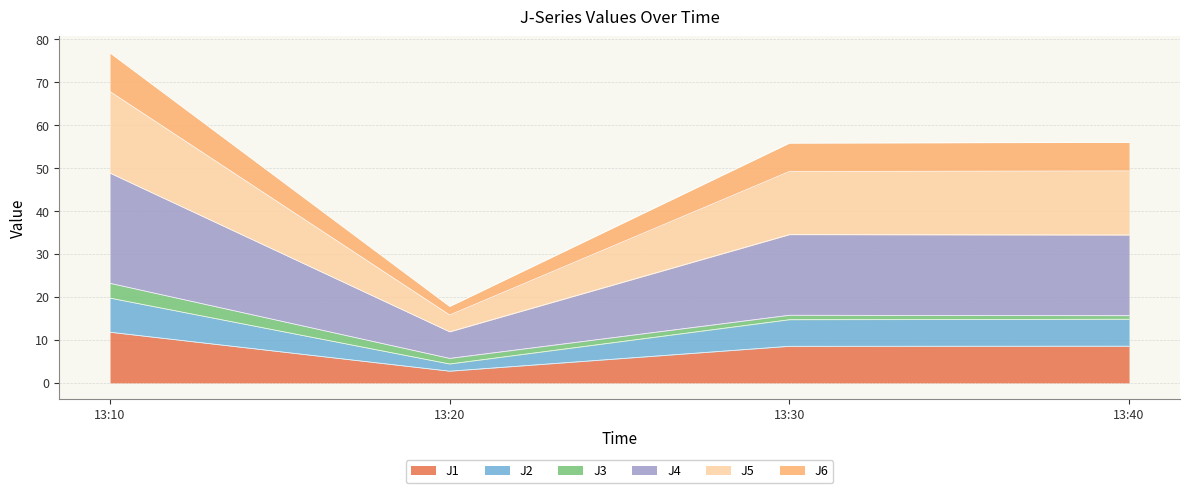

Which category has the lowest value in the J1 series?

13:20